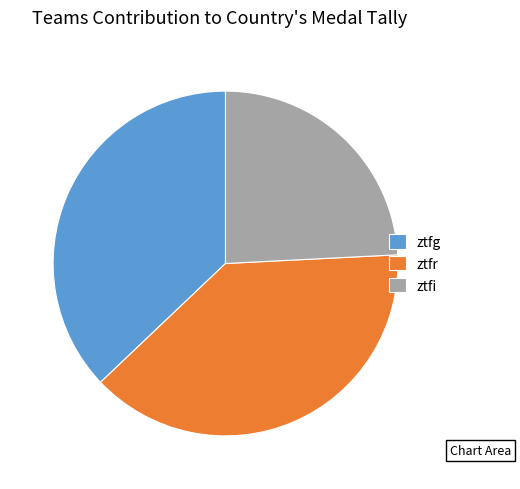

Is it true that ztfg is 24% of the pie?

False